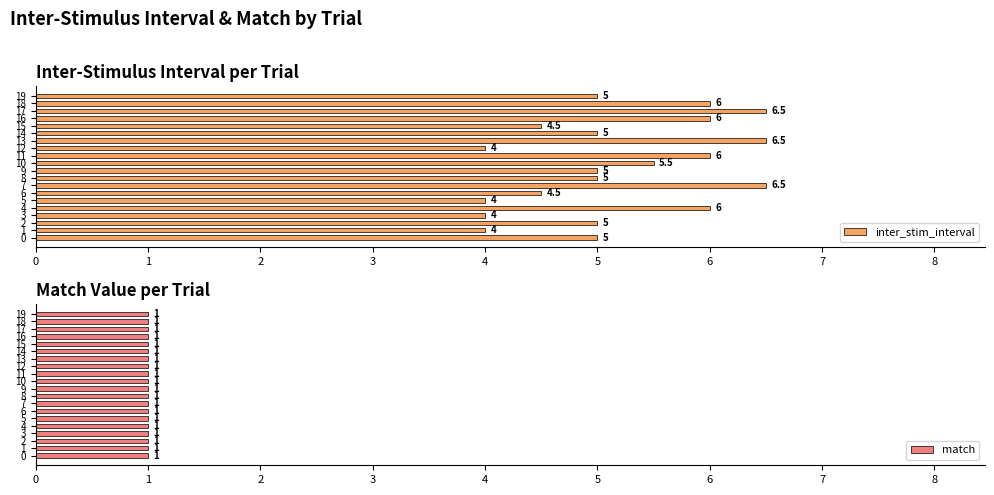

True or false: inter_stim_interval has a value of 2.8 at 16.

False